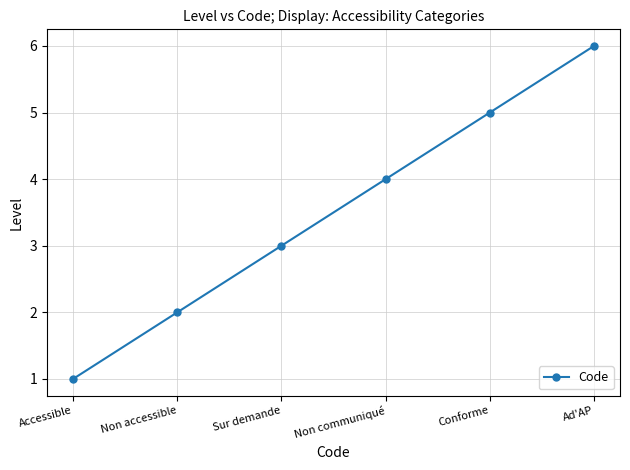

Read the value at Ad'AP.

6